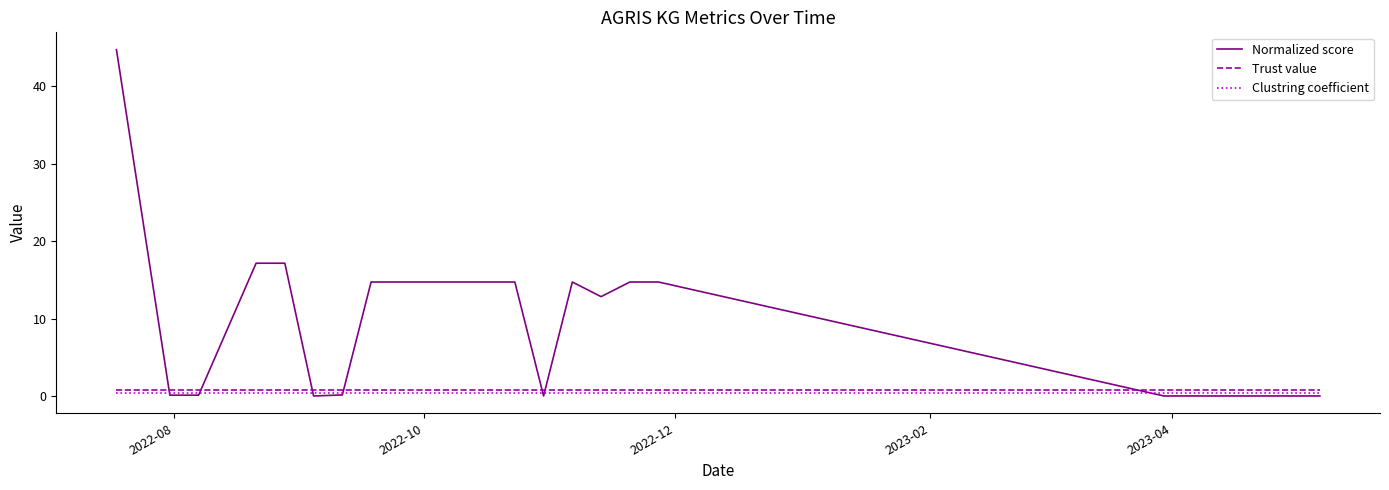

Which series has the largest total across all categories?

Normalized score